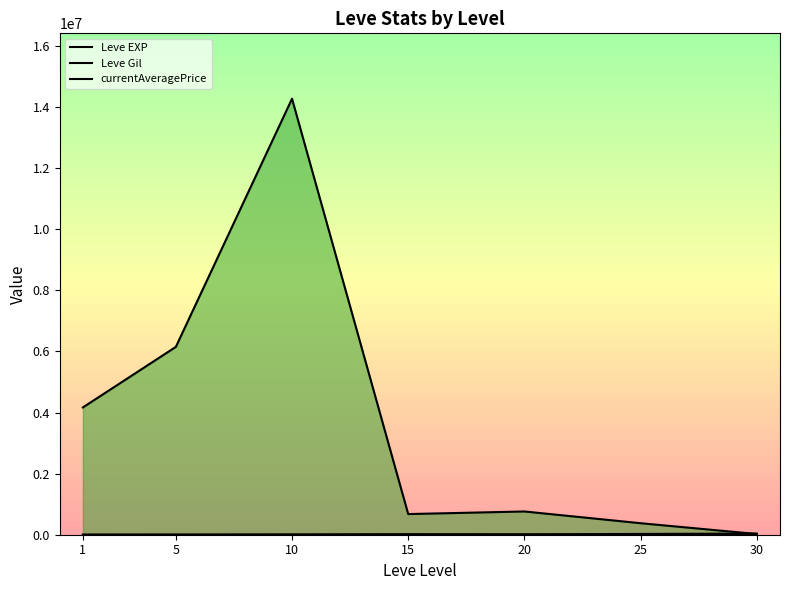

At how many categories does at least one series exceed 10422255?

1